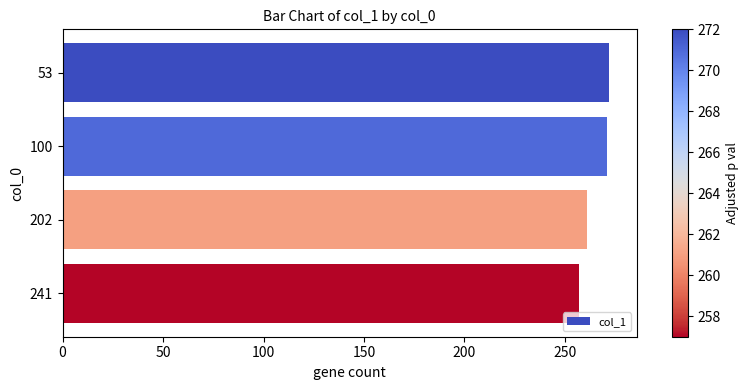

How many distinct data groups are displayed?

1